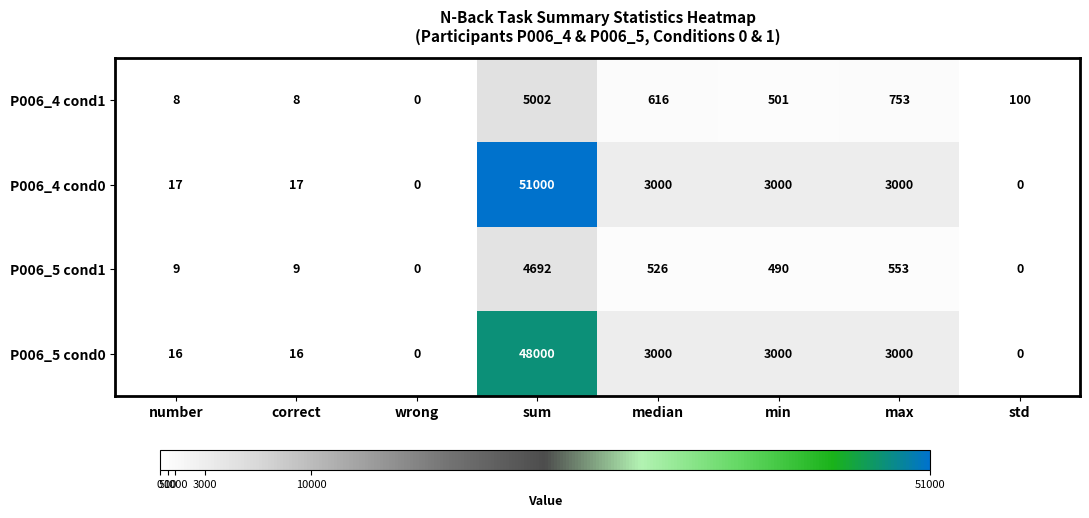

What is the sum of all P006_5 cond1 values?

6279